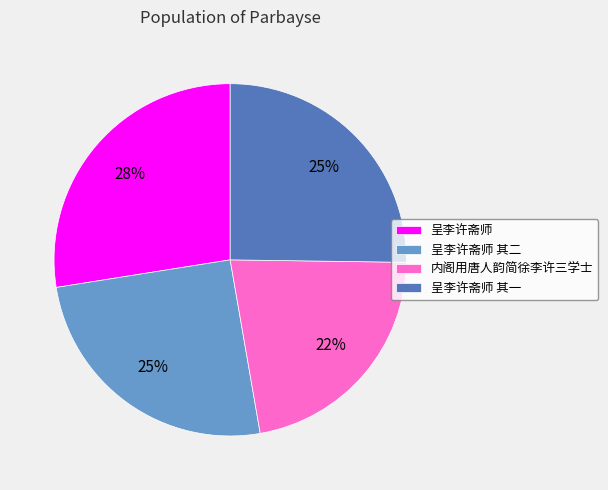

Does 呈李许斋师 其一 represent more than half of the total?

No